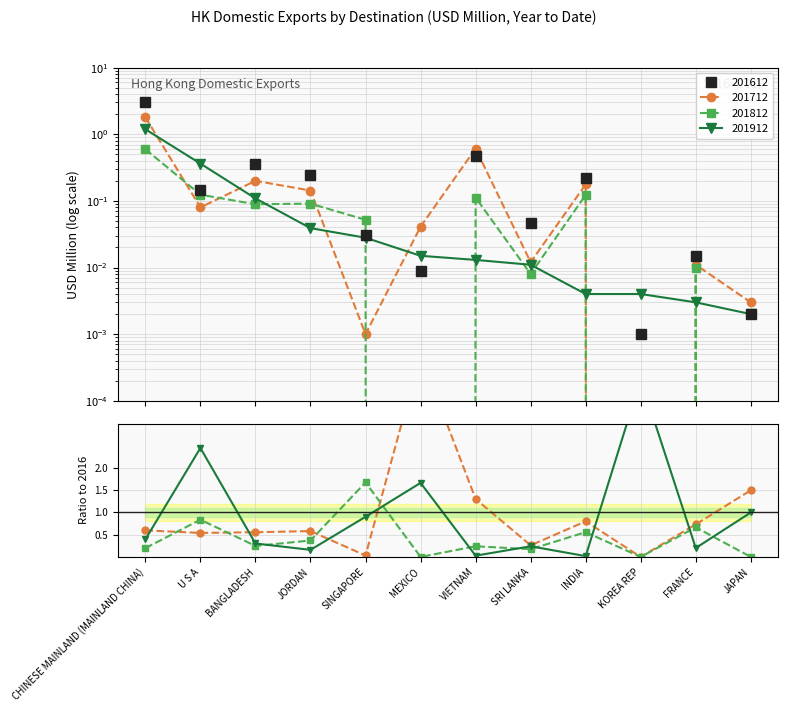

Reading left to right, transcribe all the data shown in this chart.

201612: 3.0	0.1	0.4	0.2	0.0	0.0	0.5	0.0	0.2	0.0	0.0	0.0
201712: 1.8	0.1	0.2	0.1	0.0	0.0	0.6	0.0	0.2	0.0	0.0	0.0
201812: 0.6	0.1	0.1	0.1	0.1	0.0	0.1	0.0	0.1	0.0	0.0	0.0
201912: 1.2	0.4	0.1	0.0	0.0	0.0	0.0	0.0	0.0	0.0	0.0	0.0